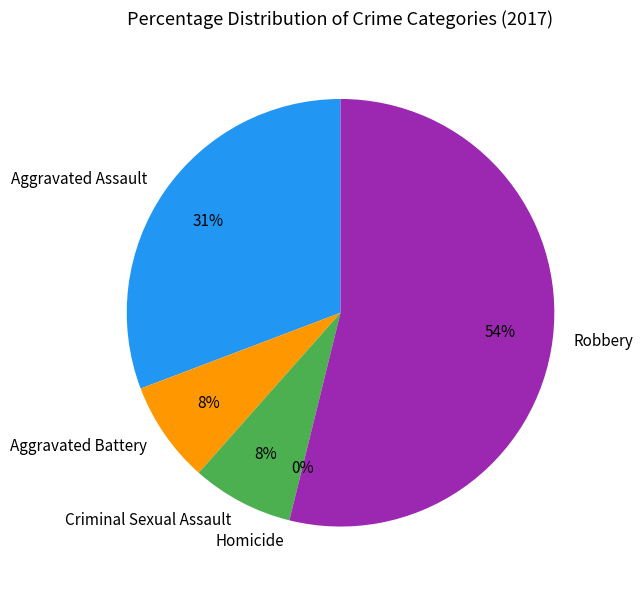

Do Aggravated Assault and Homicide together represent more than half of the pie?

No